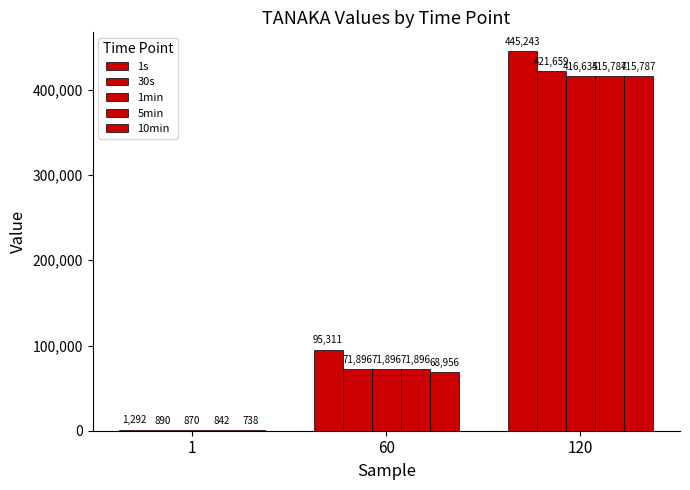

At which label does 30s first exceed 71896?

120